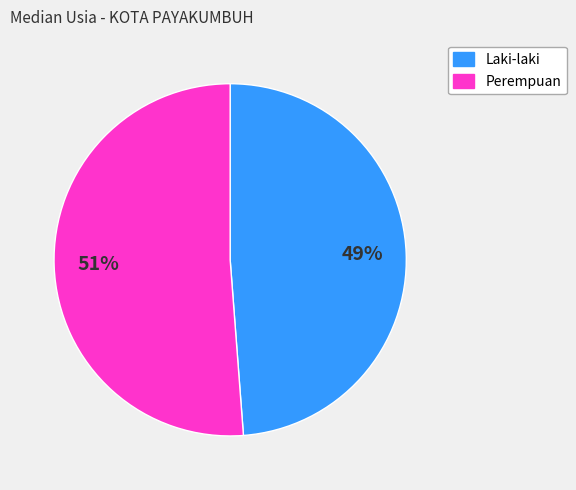

To the nearest percent, what is the average slice percentage?

50%